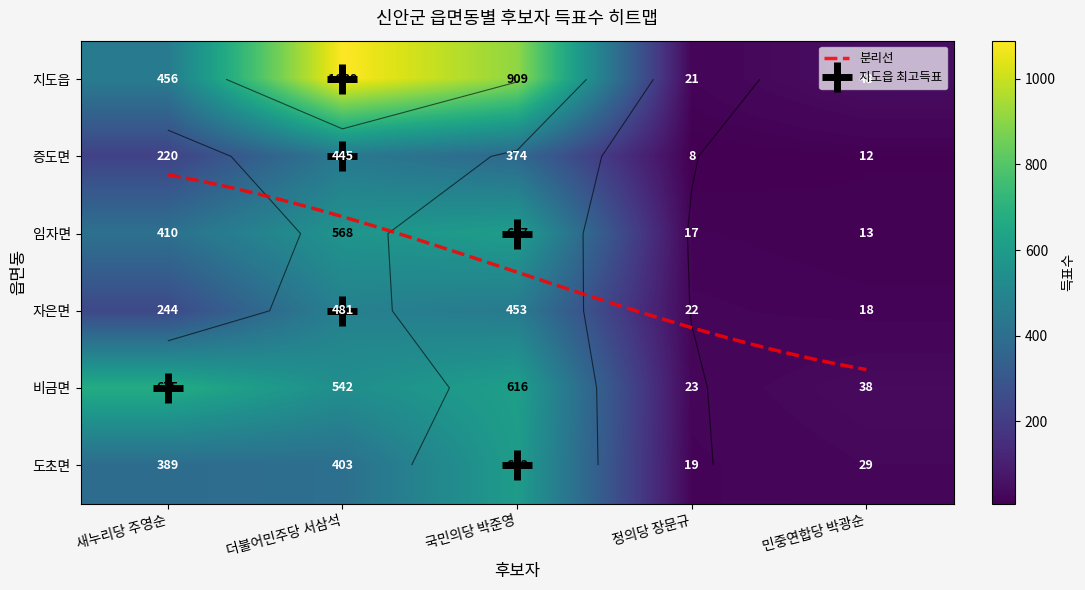

Which label corresponds to the largest value in the chart?

더불어민주당 서삼석